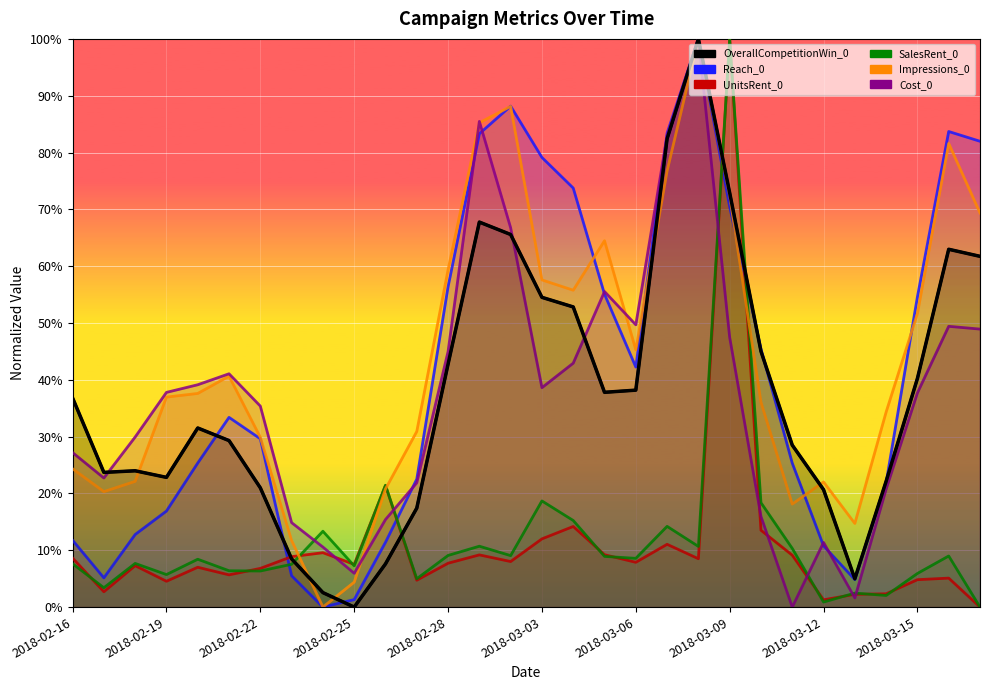

At which category does Cost_0 reach its first local valley?

2018-02-17